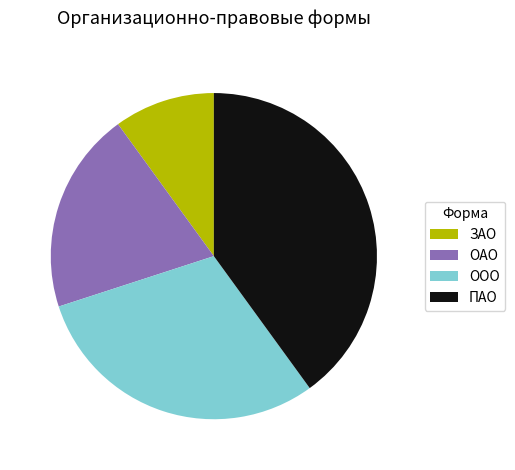

Approximately how many times larger is the value at ЗАО compared to ООО?

0.3